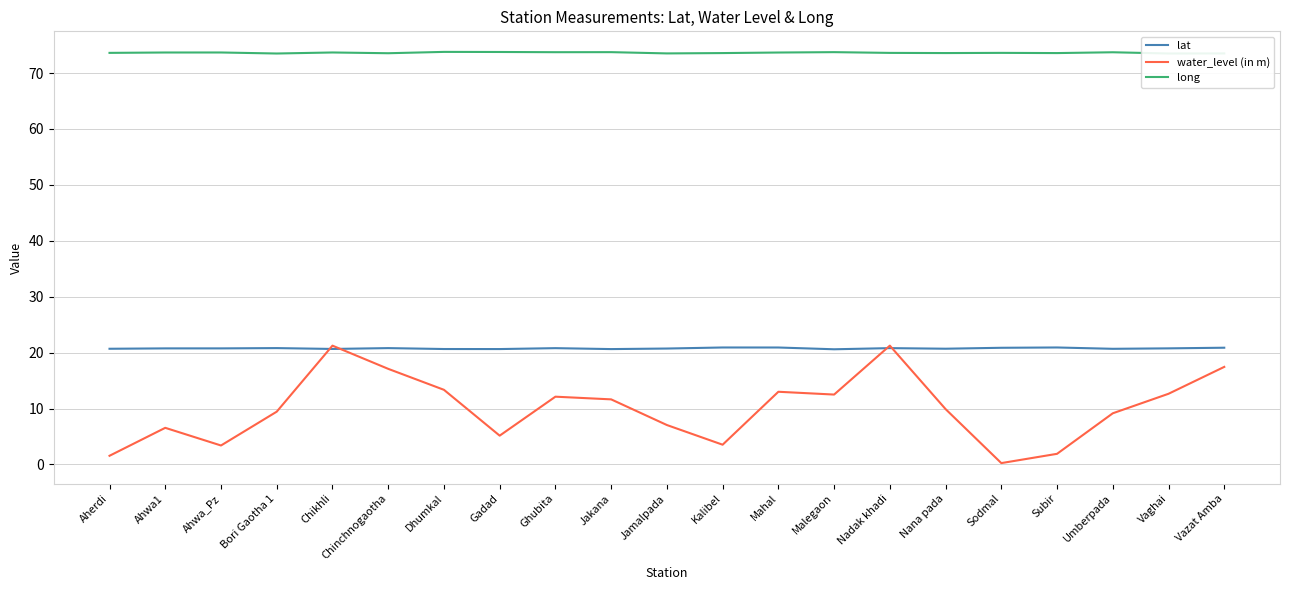

What is the minimum value for water_level (in m)?

0.2